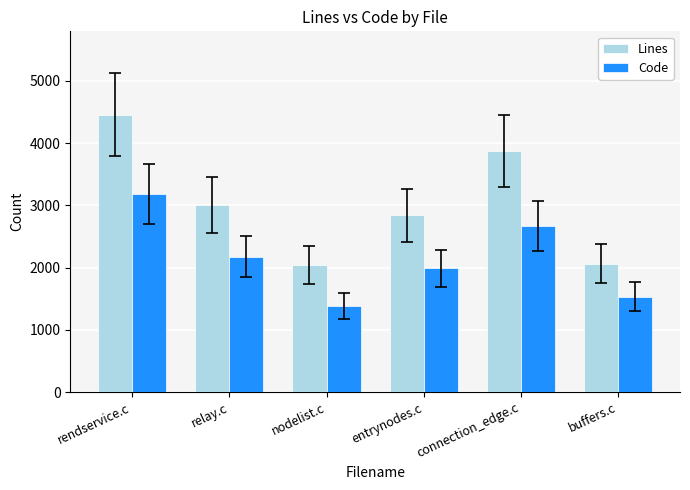

What is the difference between the highest and lowest values at relay.c?

829